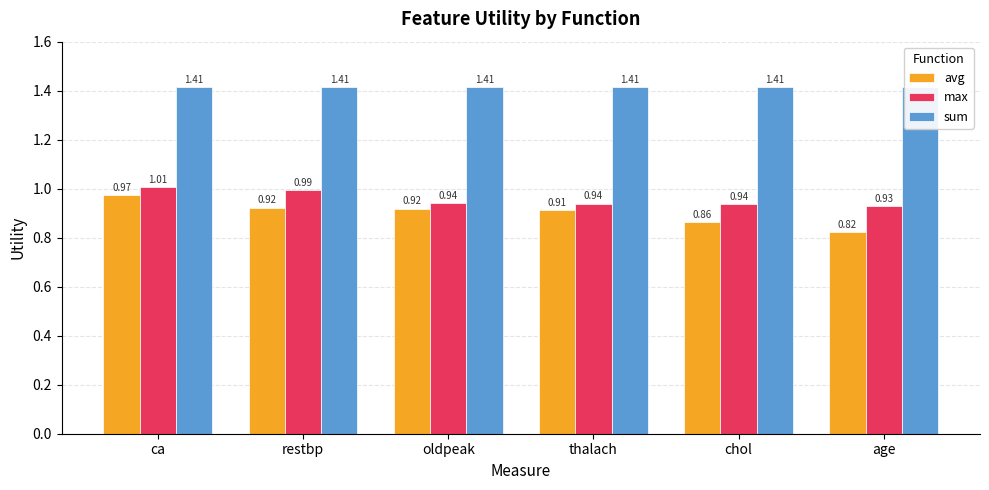

What is the sum of all max values?

5.7